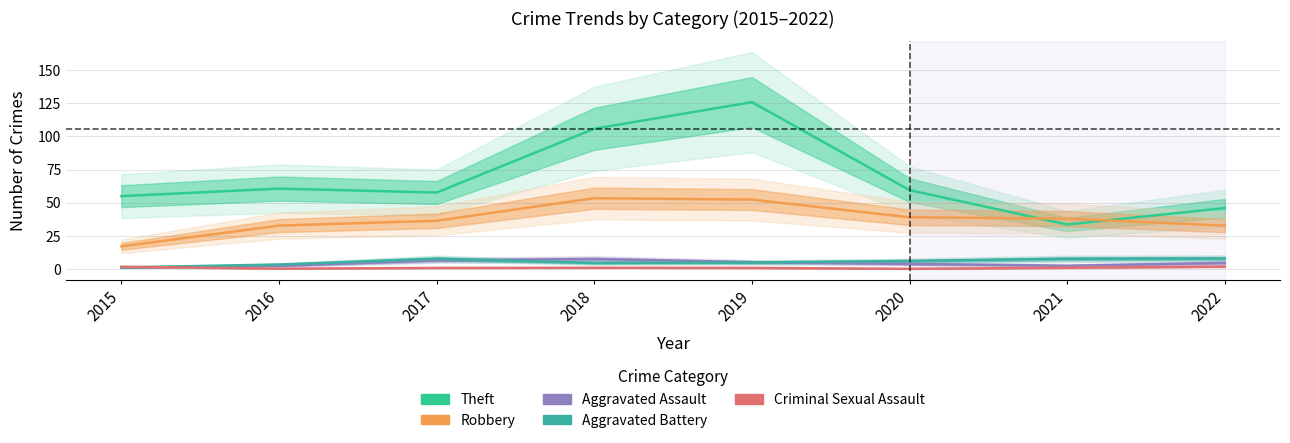

Where is the first local minimum for Aggravated Battery?

2018